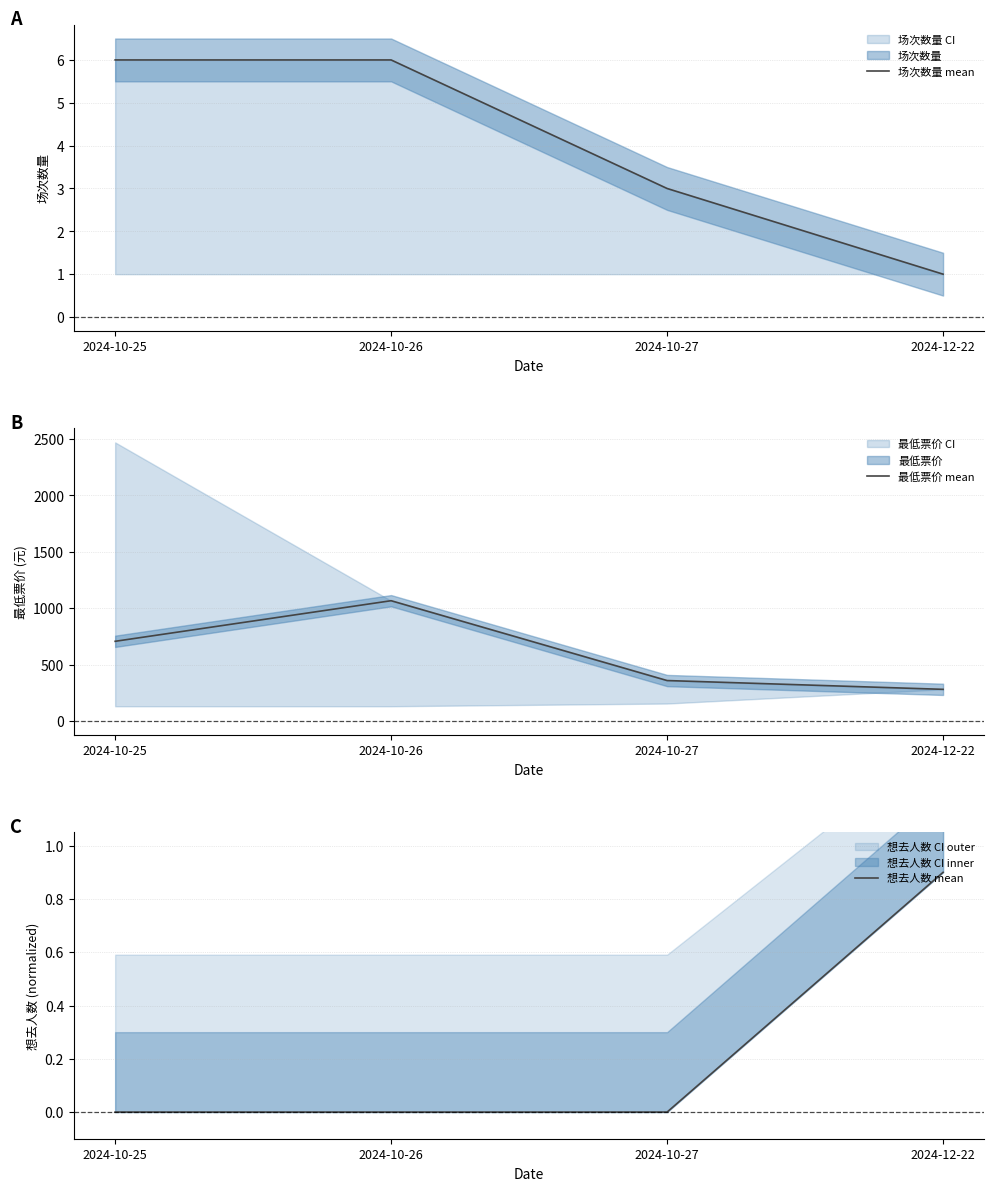

Is it true that 最低票价 mean equals 1083.8 at 2024-10-25?

False